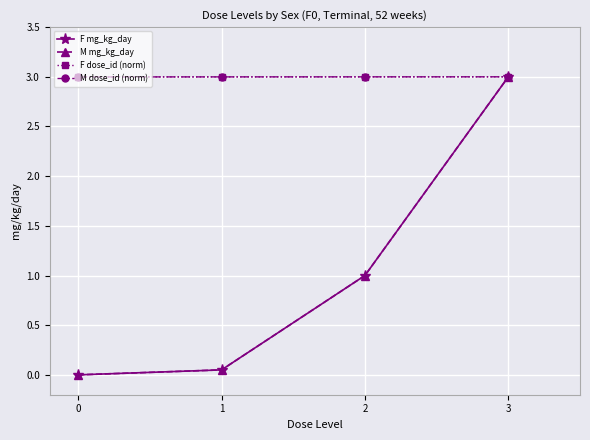

Read the F mg_kg_day value at 2.

1.0